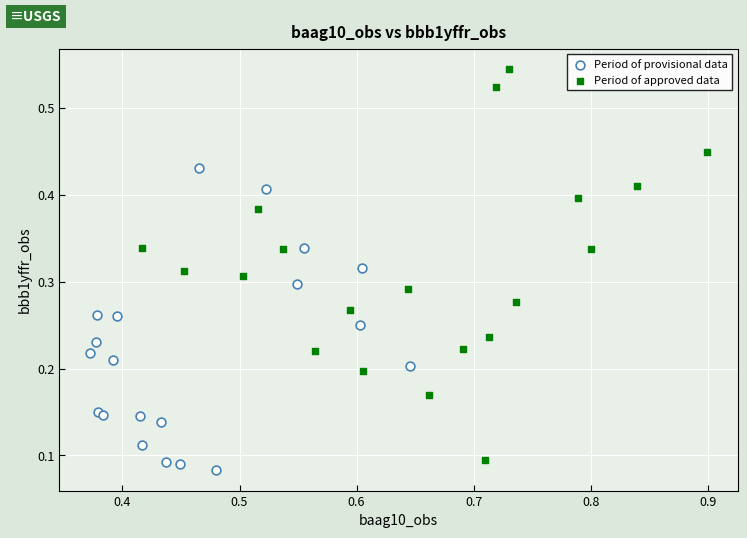

Which series contains the highest Y value?

Period of approved data